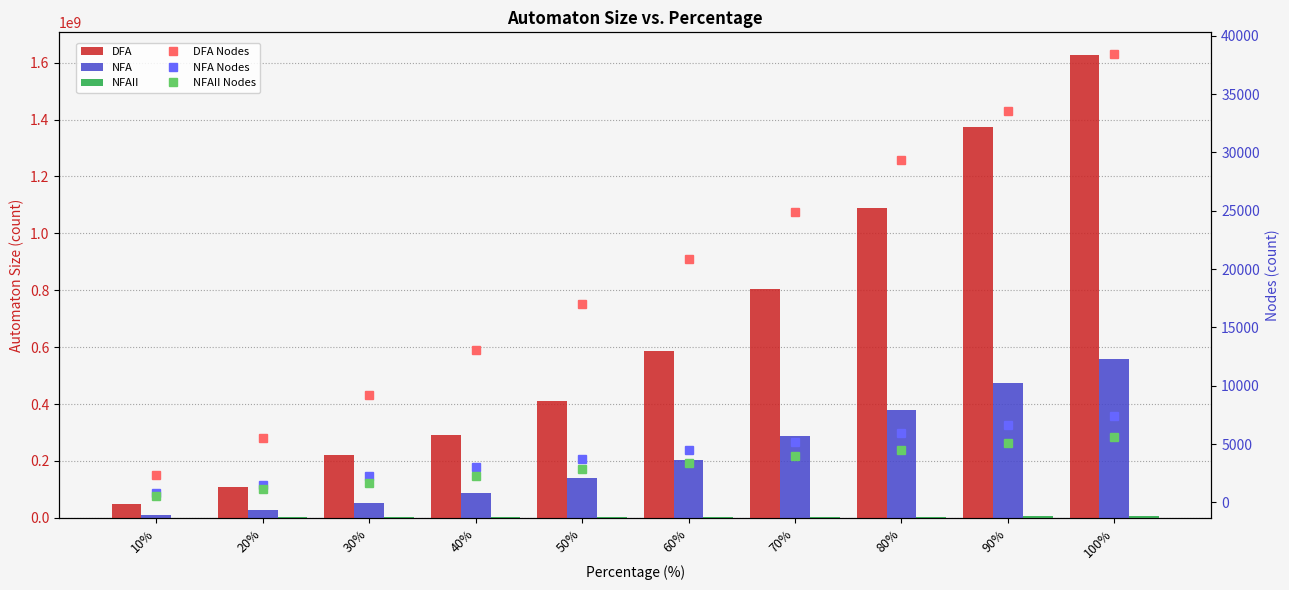

What is the label of the 8th bar from the left?

80%